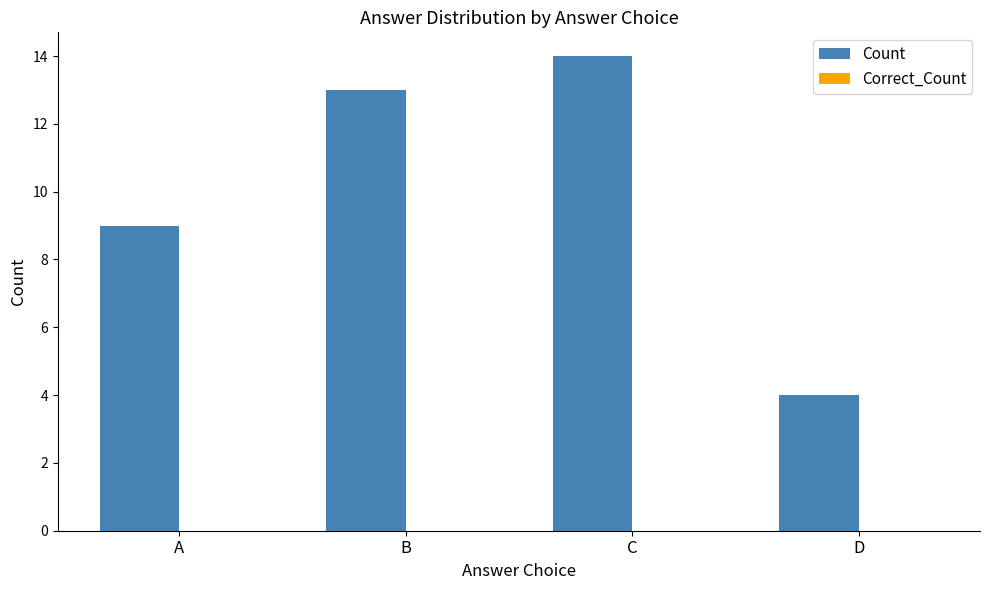

How many bars are there in total?

4